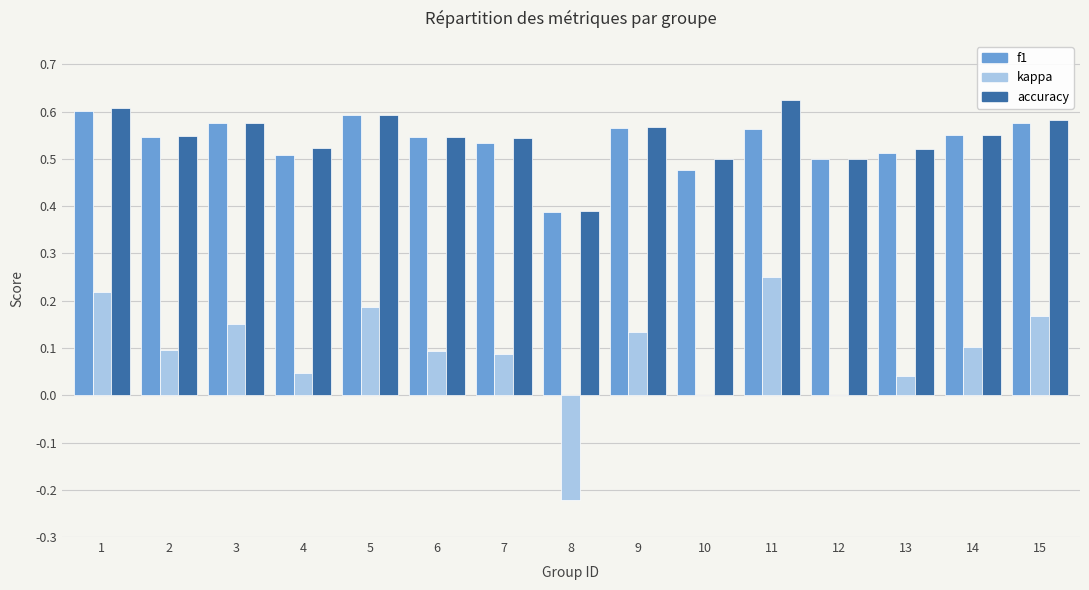

Which series has the largest range (max minus min)?

kappa